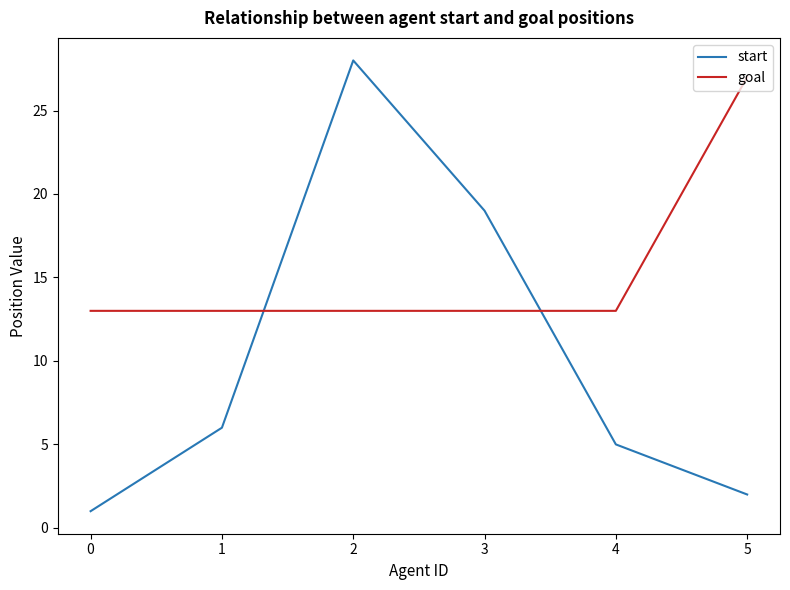

What is the sum of all start values?

61